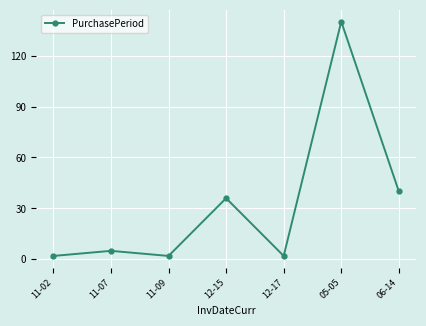

Which category has the highest value across all series?

05-05